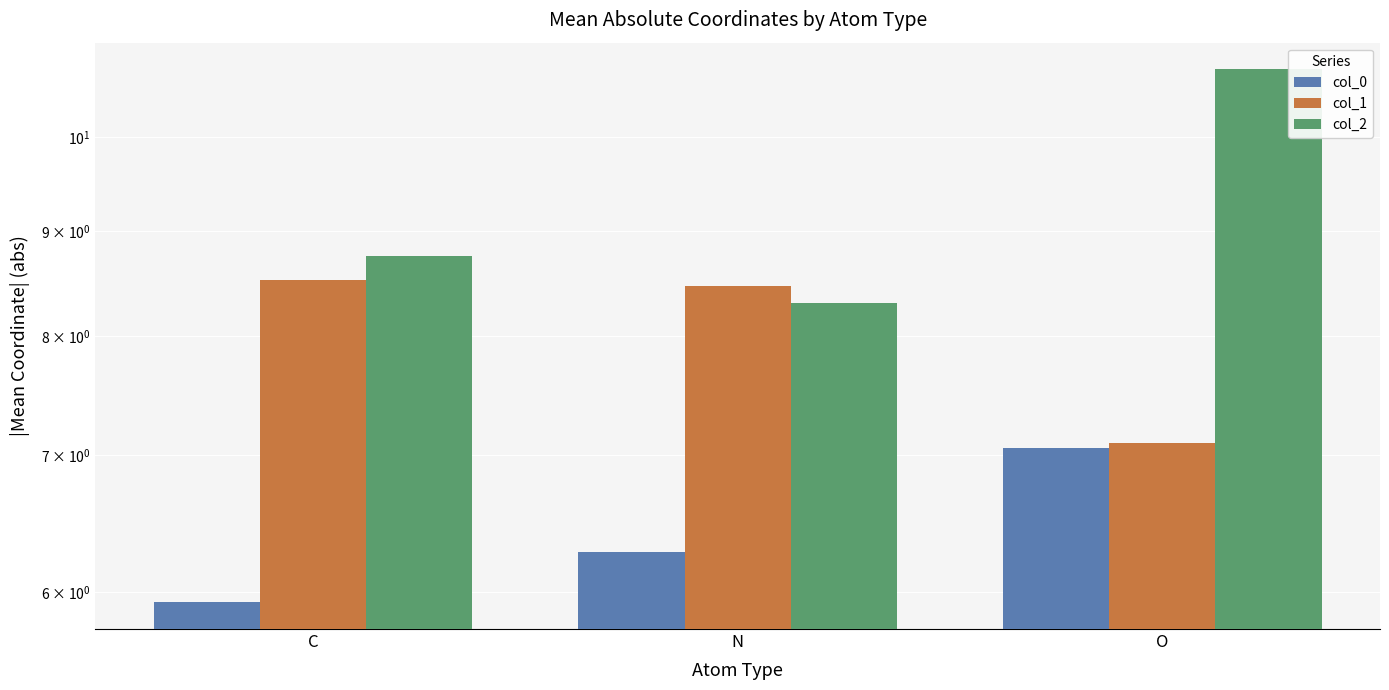

Which category has the lowest value in the col_1 series?

O